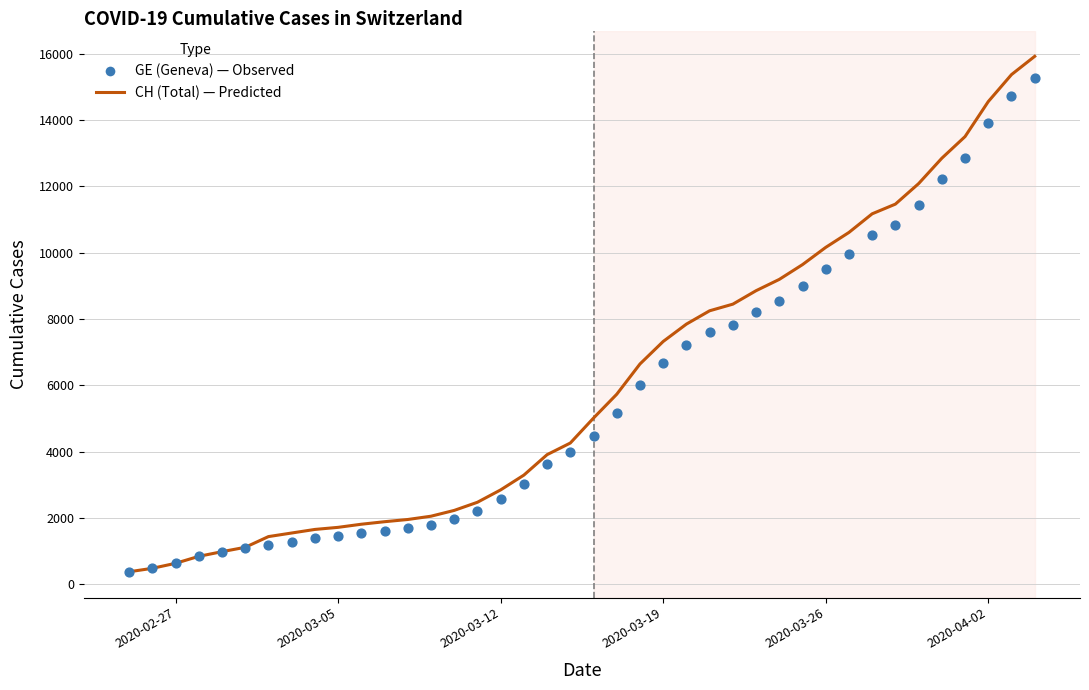

What are all the series names shown in the legend?

CH (Total), GE (Geneva)